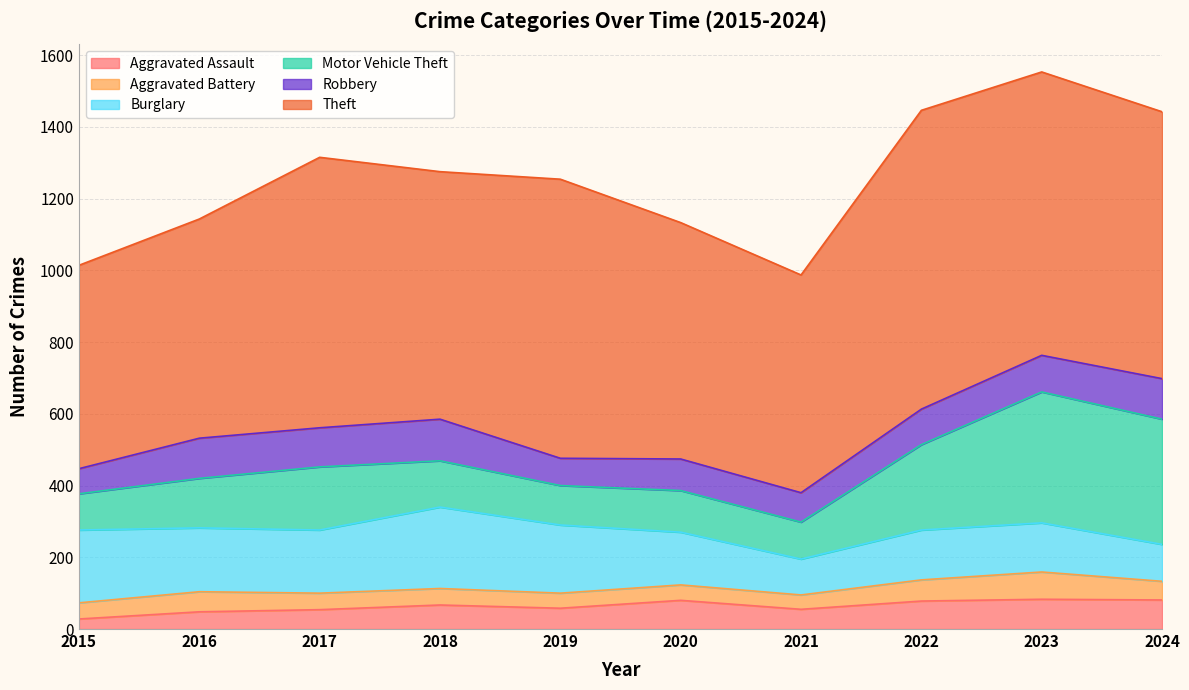

Does the chart have visible grid lines?

Yes